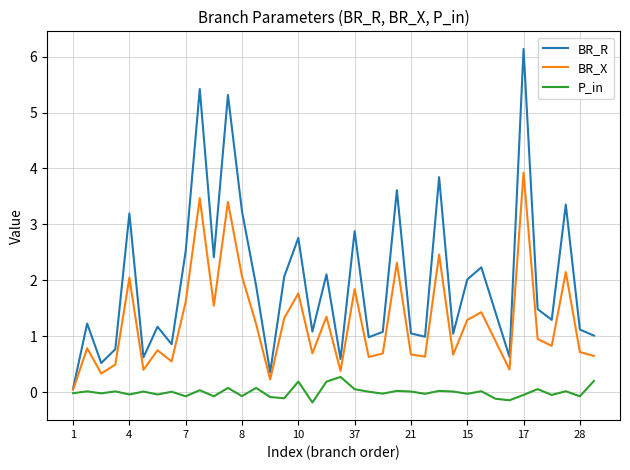

Which series has the largest range (max minus min)?

BR_R